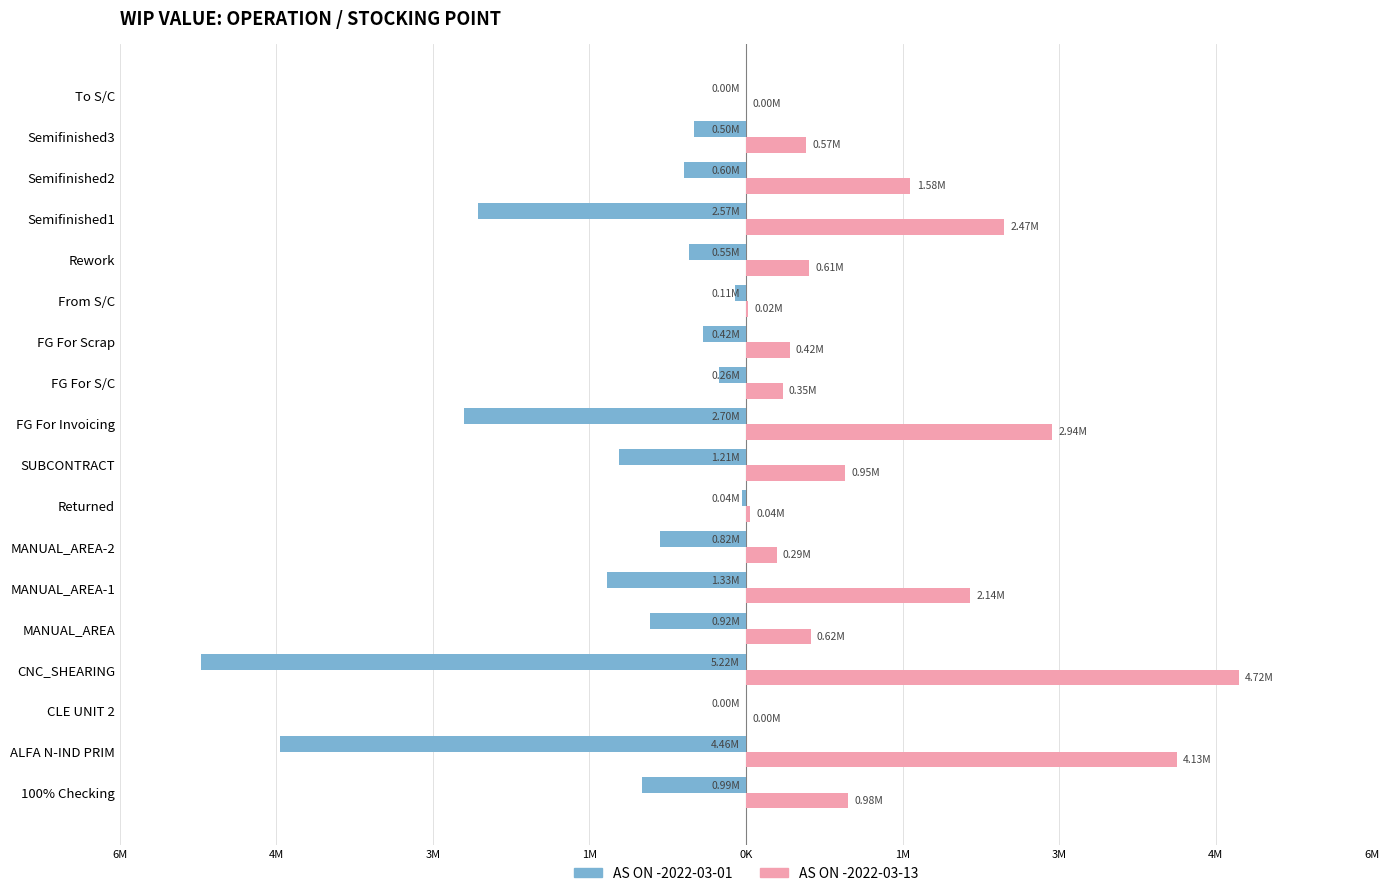

Reading right to left, list all the values displayed in this chart.

AS ON -2022-03-01: -1327.6	-497207.7	-596830.3	-2572103.9	-548967.6	-108703.4	-416760.3	-257158.1	-2700826.0	-1213599.0	-41508.8	-821109.8	-1333218.8	-918066.7	-5223096.7	-3052.0	-4460818.7	-994495.2
AS ON -2022-03-13: 1327.2	574386.9	1575308.3	2473653.0	605061.7	19885.0	416736.0	350099.4	2935626.0	949896.3	41508.8	293883.8	2143368.0	617771.9	4722496.9	848.5	4126611.7	975400.9